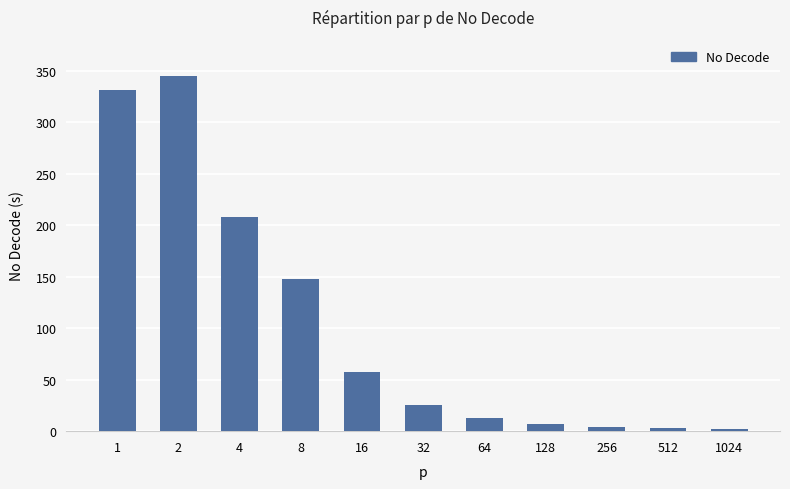

What is the sum of the values at 2 and 32?

370.4